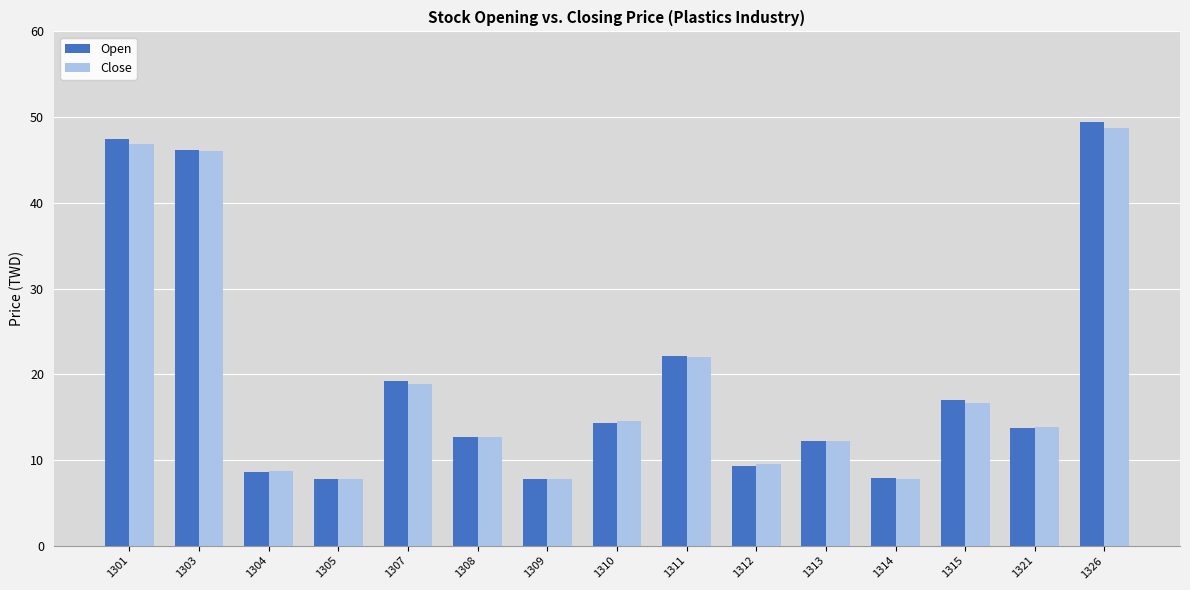

What is the difference between the maximum and minimum values in the Open series?

41.7